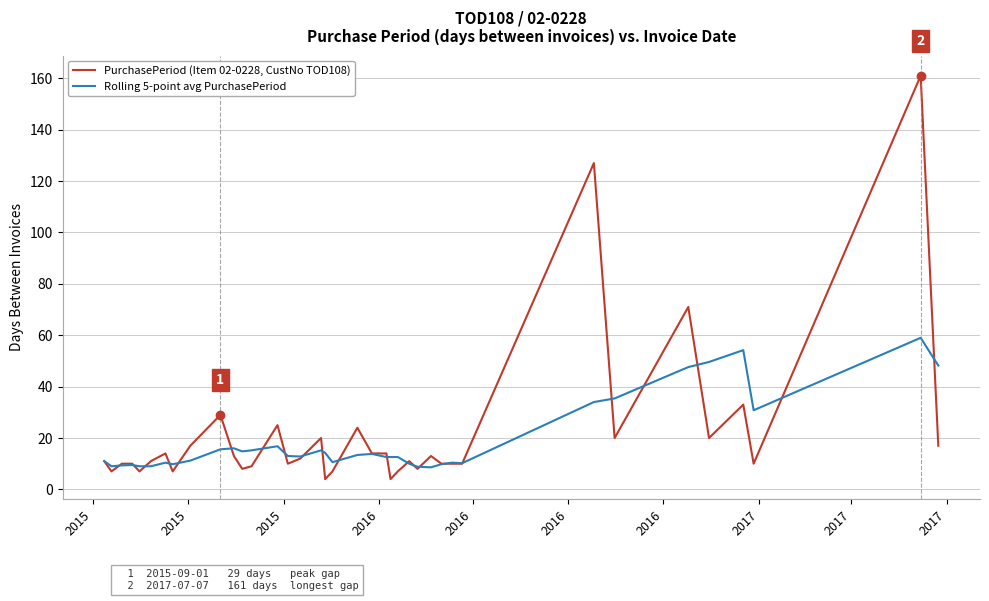

How many distinct data groups are displayed?

2